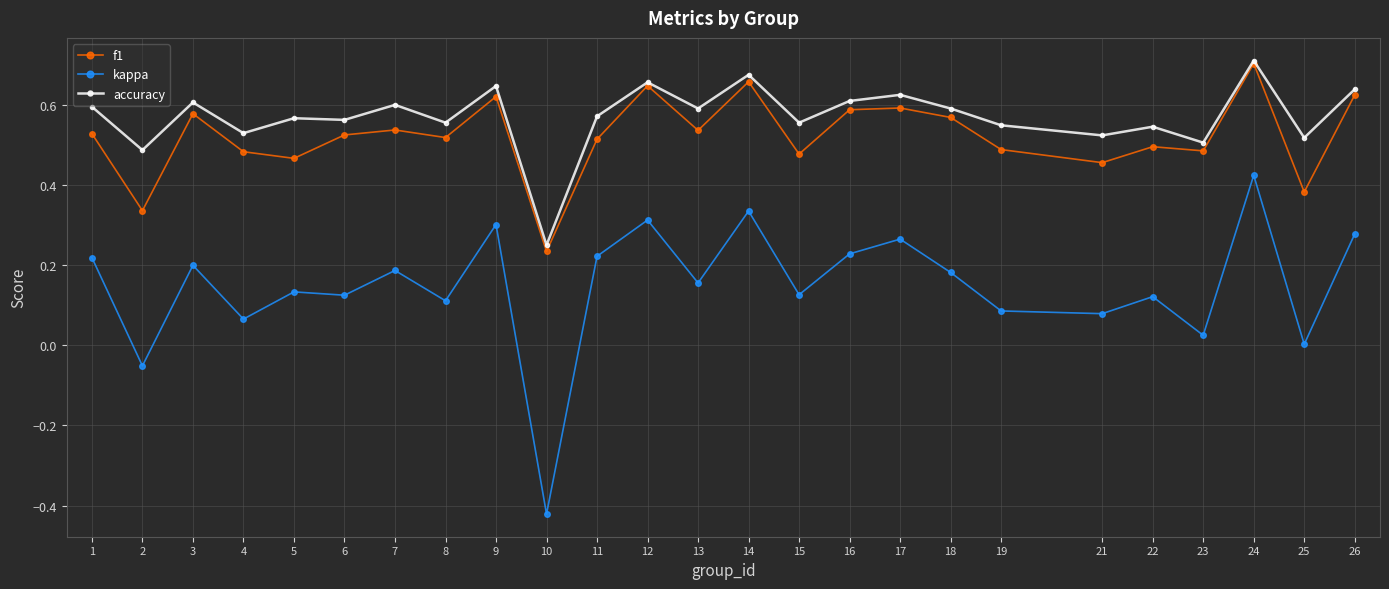

How many lines are shown in the chart?

3